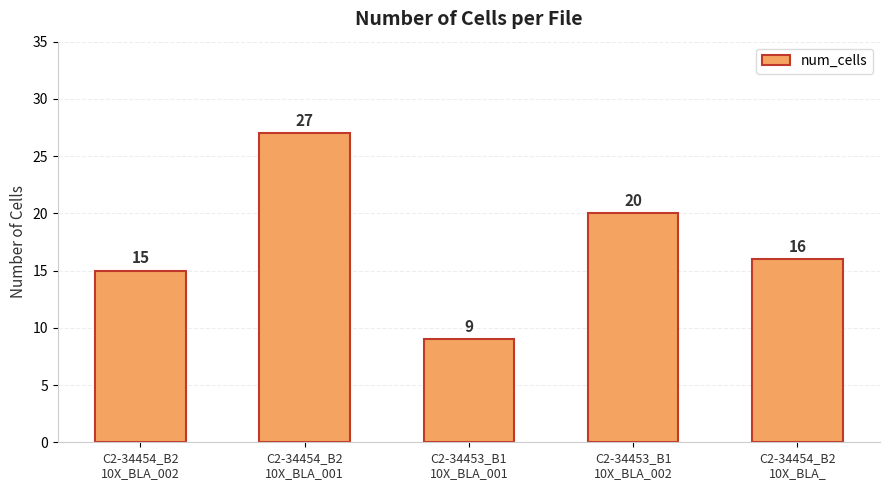

What is the change in value from C2-34454_B2
10X_BLA_002 to C2-34453_B1
10X_BLA_002?

+5